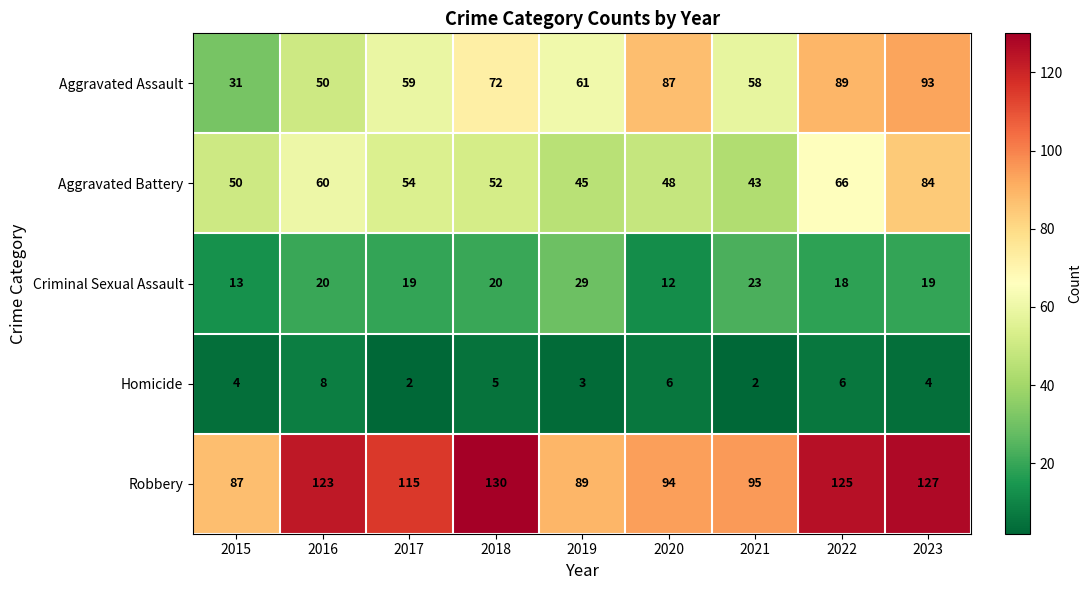

List the series in order of their peak value, highest first.

Robbery, Aggravated Assault, Aggravated Battery, Criminal Sexual Assault, Homicide